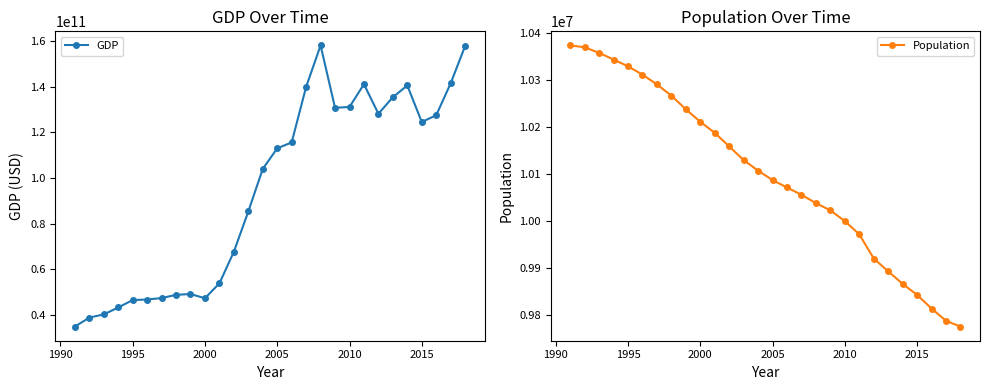

What is the minimum value for Population?

9775564